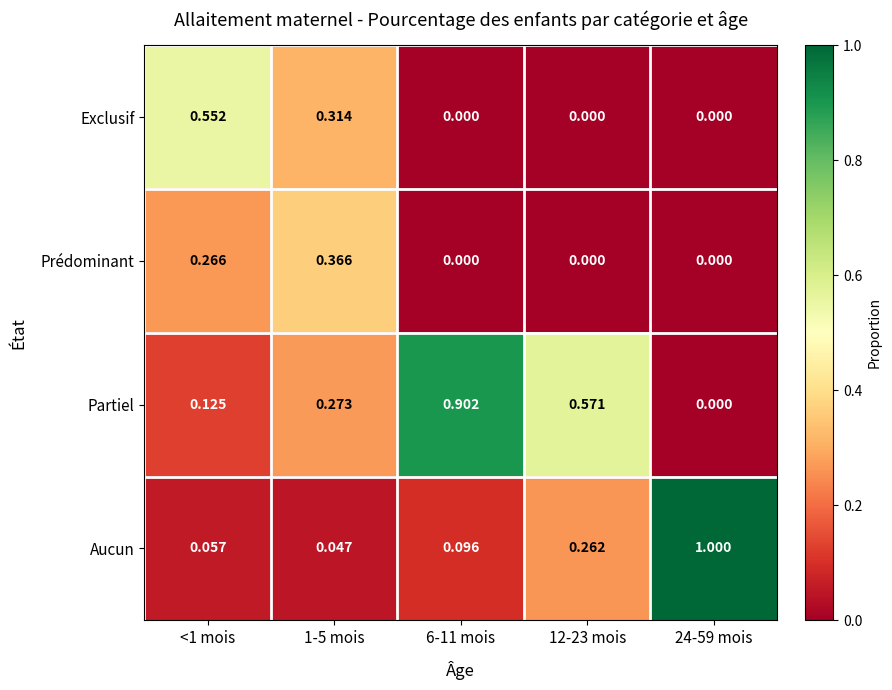

At how many categories does at least one series exceed 0?

5